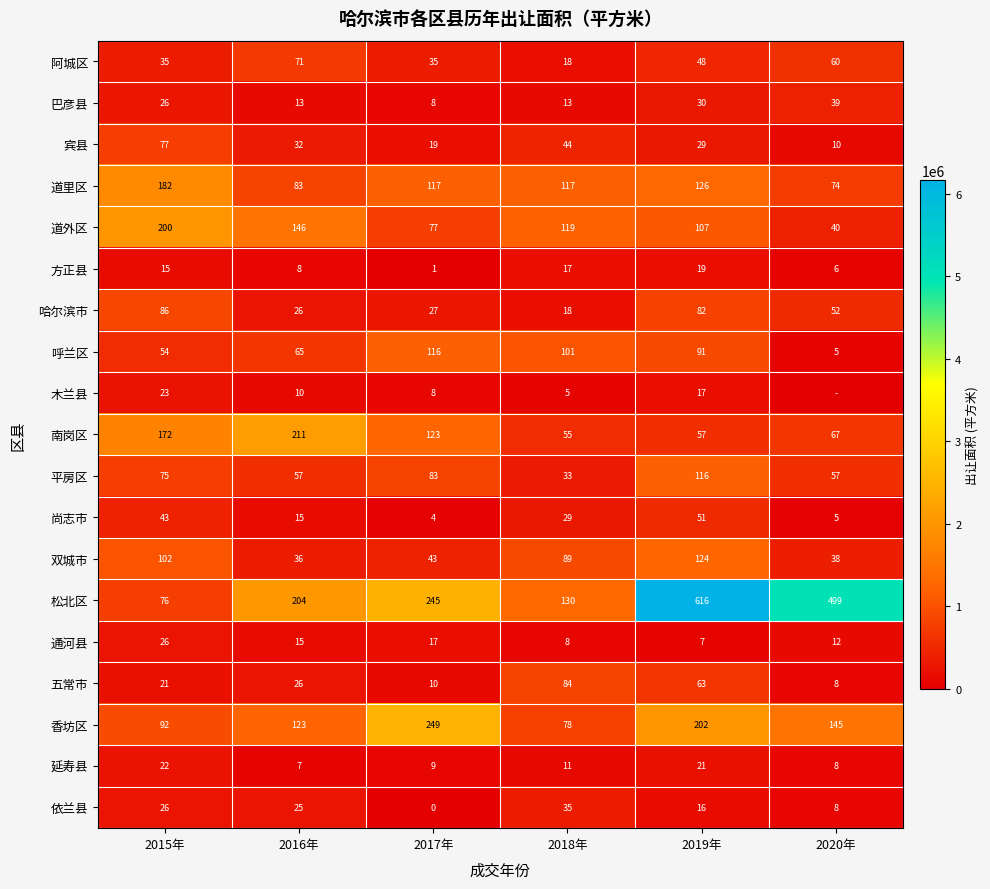

What is the difference between the 南岗区 values at 2017年 and 2015年?

49